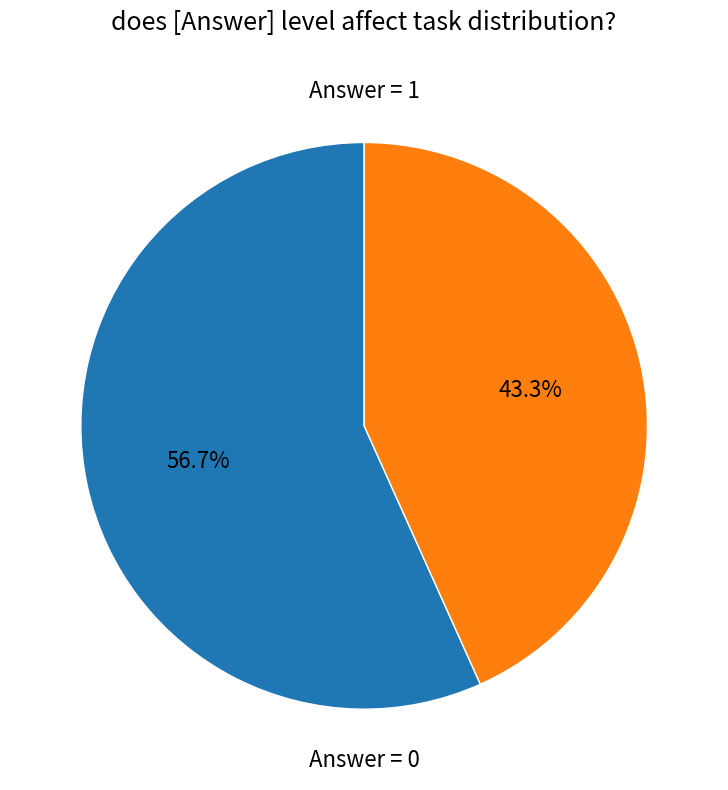

Is there any slice that represents more than half of the pie?

Yes